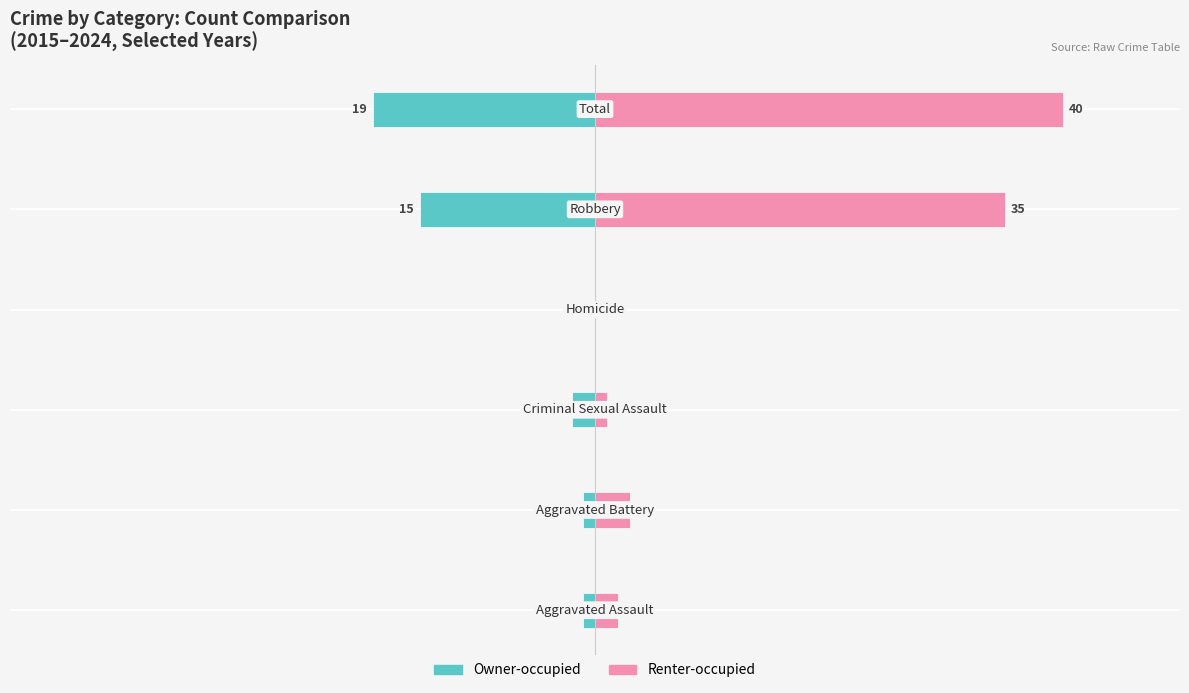

What are all the series names shown in the legend?

Owner-occupied, Renter-occupied